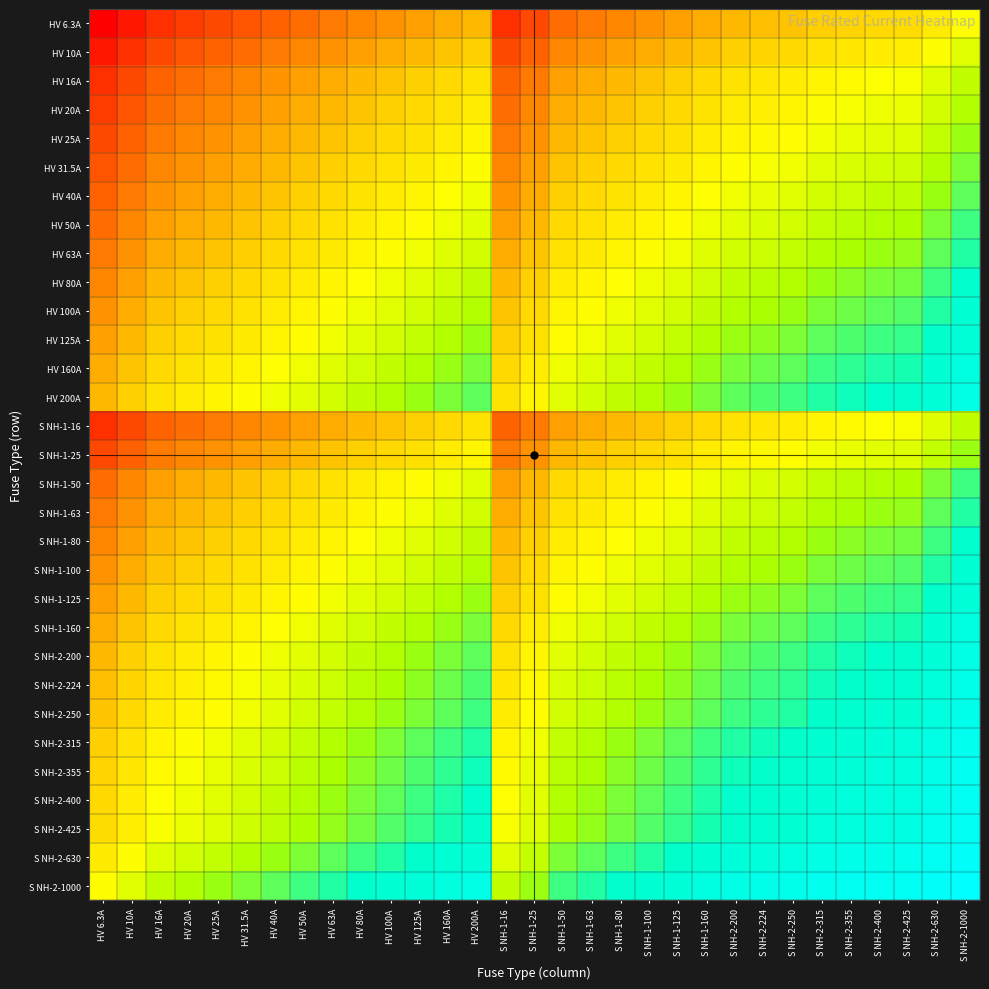

Reading left to right, list all the values displayed in this chart.

HV 6.3A: HV 6.3A=1.6	HV 10A=1.8	HV 16A=2.0	HV 20A=2.1	HV 25A=2.2	HV 31.5A=2.3	HV 40A=2.4	HV 50A=2.5	HV 63A=2.6	HV 80A=2.7	HV 100A=2.8	HV 125A=2.9	HV 160A=3.0	HV 200A=3.1	S NH-1-16=2.0	S NH-1-25=2.2	S NH-1-50=2.5	S NH-1-63=2.6	S NH-1-80=2.7	S NH-1-100=2.8	S NH-1-125=2.9	S NH-1-160=3.0	S NH-2-200=3.1	S NH-2-224=3.1	S NH-2-250=3.2	S NH-2-315=3.3	S NH-2-355=3.3	S NH-2-400=3.4	S NH-2-425=3.4	S NH-2-630=3.6	S NH-2-1000=3.8
HV 10A: HV 6.3A=1.8	HV 10A=2.0	HV 16A=2.2	HV 20A=2.3	HV 25A=2.4	HV 31.5A=2.5	HV 40A=2.6	HV 50A=2.7	HV 63A=2.8	HV 80A=2.9	HV 100A=3.0	HV 125A=3.1	HV 160A=3.2	HV 200A=3.3	S NH-1-16=2.2	S NH-1-25=2.4	S NH-1-50=2.7	S NH-1-63=2.8	S NH-1-80=2.9	S NH-1-100=3.0	S NH-1-125=3.1	S NH-1-160=3.2	S NH-2-200=3.3	S NH-2-224=3.4	S NH-2-250=3.4	S NH-2-315=3.5	S NH-2-355=3.6	S NH-2-400=3.6	S NH-2-425=3.6	S NH-2-630=3.8	S NH-2-1000=4.0
HV 16A: HV 6.3A=2.0	HV 10A=2.2	HV 16A=2.4	HV 20A=2.5	HV 25A=2.6	HV 31.5A=2.7	HV 40A=2.8	HV 50A=2.9	HV 63A=3.0	HV 80A=3.1	HV 100A=3.2	HV 125A=3.3	HV 160A=3.4	HV 200A=3.5	S NH-1-16=2.4	S NH-1-25=2.6	S NH-1-50=2.9	S NH-1-63=3.0	S NH-1-80=3.1	S NH-1-100=3.2	S NH-1-125=3.3	S NH-1-160=3.4	S NH-2-200=3.5	S NH-2-224=3.6	S NH-2-250=3.6	S NH-2-315=3.7	S NH-2-355=3.8	S NH-2-400=3.8	S NH-2-425=3.8	S NH-2-630=4.0	S NH-2-1000=4.2
HV 20A: HV 6.3A=2.1	HV 10A=2.3	HV 16A=2.5	HV 20A=2.6	HV 25A=2.7	HV 31.5A=2.8	HV 40A=2.9	HV 50A=3.0	HV 63A=3.1	HV 80A=3.2	HV 100A=3.3	HV 125A=3.4	HV 160A=3.5	HV 200A=3.6	S NH-1-16=2.5	S NH-1-25=2.7	S NH-1-50=3.0	S NH-1-63=3.1	S NH-1-80=3.2	S NH-1-100=3.3	S NH-1-125=3.4	S NH-1-160=3.5	S NH-2-200=3.6	S NH-2-224=3.7	S NH-2-250=3.7	S NH-2-315=3.8	S NH-2-355=3.9	S NH-2-400=3.9	S NH-2-425=3.9	S NH-2-630=4.1	S NH-2-1000=4.3
HV 25A: HV 6.3A=2.2	HV 10A=2.4	HV 16A=2.6	HV 20A=2.7	HV 25A=2.8	HV 31.5A=2.9	HV 40A=3.0	HV 50A=3.1	HV 63A=3.2	HV 80A=3.3	HV 100A=3.4	HV 125A=3.5	HV 160A=3.6	HV 200A=3.7	S NH-1-16=2.6	S NH-1-25=2.8	S NH-1-50=3.1	S NH-1-63=3.2	S NH-1-80=3.3	S NH-1-100=3.4	S NH-1-125=3.5	S NH-1-160=3.6	S NH-2-200=3.7	S NH-2-224=3.7	S NH-2-250=3.8	S NH-2-315=3.9	S NH-2-355=3.9	S NH-2-400=4.0	S NH-2-425=4.0	S NH-2-630=4.2	S NH-2-1000=4.4
HV 31.5A: HV 6.3A=2.3	HV 10A=2.5	HV 16A=2.7	HV 20A=2.8	HV 25A=2.9	HV 31.5A=3.0	HV 40A=3.1	HV 50A=3.2	HV 63A=3.3	HV 80A=3.4	HV 100A=3.5	HV 125A=3.6	HV 160A=3.7	HV 200A=3.8	S NH-1-16=2.7	S NH-1-25=2.9	S NH-1-50=3.2	S NH-1-63=3.3	S NH-1-80=3.4	S NH-1-100=3.5	S NH-1-125=3.6	S NH-1-160=3.7	S NH-2-200=3.8	S NH-2-224=3.8	S NH-2-250=3.9	S NH-2-315=4.0	S NH-2-355=4.0	S NH-2-400=4.1	S NH-2-425=4.1	S NH-2-630=4.3	S NH-2-1000=4.5
HV 40A: HV 6.3A=2.4	HV 10A=2.6	HV 16A=2.8	HV 20A=2.9	HV 25A=3.0	HV 31.5A=3.1	HV 40A=3.2	HV 50A=3.3	HV 63A=3.4	HV 80A=3.5	HV 100A=3.6	HV 125A=3.7	HV 160A=3.8	HV 200A=3.9	S NH-1-16=2.8	S NH-1-25=3.0	S NH-1-50=3.3	S NH-1-63=3.4	S NH-1-80=3.5	S NH-1-100=3.6	S NH-1-125=3.7	S NH-1-160=3.8	S NH-2-200=3.9	S NH-2-224=4.0	S NH-2-250=4.0	S NH-2-315=4.1	S NH-2-355=4.2	S NH-2-400=4.2	S NH-2-425=4.2	S NH-2-630=4.4	S NH-2-1000=4.6
HV 50A: HV 6.3A=2.5	HV 10A=2.7	HV 16A=2.9	HV 20A=3.0	HV 25A=3.1	HV 31.5A=3.2	HV 40A=3.3	HV 50A=3.4	HV 63A=3.5	HV 80A=3.6	HV 100A=3.7	HV 125A=3.8	HV 160A=3.9	HV 200A=4.0	S NH-1-16=2.9	S NH-1-25=3.1	S NH-1-50=3.4	S NH-1-63=3.5	S NH-1-80=3.6	S NH-1-100=3.7	S NH-1-125=3.8	S NH-1-160=3.9	S NH-2-200=4.0	S NH-2-224=4.0	S NH-2-250=4.1	S NH-2-315=4.2	S NH-2-355=4.2	S NH-2-400=4.3	S NH-2-425=4.3	S NH-2-630=4.5	S NH-2-1000=4.7
HV 63A: HV 6.3A=2.6	HV 10A=2.8	HV 16A=3.0	HV 20A=3.1	HV 25A=3.2	HV 31.5A=3.3	HV 40A=3.4	HV 50A=3.5	HV 63A=3.6	HV 80A=3.7	HV 100A=3.8	HV 125A=3.9	HV 160A=4.0	HV 200A=4.1	S NH-1-16=3.0	S NH-1-25=3.2	S NH-1-50=3.5	S NH-1-63=3.6	S NH-1-80=3.7	S NH-1-100=3.8	S NH-1-125=3.9	S NH-1-160=4.0	S NH-2-200=4.1	S NH-2-224=4.1	S NH-2-250=4.2	S NH-2-315=4.3	S NH-2-355=4.3	S NH-2-400=4.4	S NH-2-425=4.4	S NH-2-630=4.6	S NH-2-1000=4.8
HV 80A: HV 6.3A=2.7	HV 10A=2.9	HV 16A=3.1	HV 20A=3.2	HV 25A=3.3	HV 31.5A=3.4	HV 40A=3.5	HV 50A=3.6	HV 63A=3.7	HV 80A=3.8	HV 100A=3.9	HV 125A=4.0	HV 160A=4.1	HV 200A=4.2	S NH-1-16=3.1	S NH-1-25=3.3	S NH-1-50=3.6	S NH-1-63=3.7	S NH-1-80=3.8	S NH-1-100=3.9	S NH-1-125=4.0	S NH-1-160=4.1	S NH-2-200=4.2	S NH-2-224=4.3	S NH-2-250=4.3	S NH-2-315=4.4	S NH-2-355=4.5	S NH-2-400=4.5	S NH-2-425=4.5	S NH-2-630=4.7	S NH-2-1000=4.9
HV 100A: HV 6.3A=2.8	HV 10A=3.0	HV 16A=3.2	HV 20A=3.3	HV 25A=3.4	HV 31.5A=3.5	HV 40A=3.6	HV 50A=3.7	HV 63A=3.8	HV 80A=3.9	HV 100A=4.0	HV 125A=4.1	HV 160A=4.2	HV 200A=4.3	S NH-1-16=3.2	S NH-1-25=3.4	S NH-1-50=3.7	S NH-1-63=3.8	S NH-1-80=3.9	S NH-1-100=4.0	S NH-1-125=4.1	S NH-1-160=4.2	S NH-2-200=4.3	S NH-2-224=4.4	S NH-2-250=4.4	S NH-2-315=4.5	S NH-2-355=4.6	S NH-2-400=4.6	S NH-2-425=4.6	S NH-2-630=4.8	S NH-2-1000=5.0
HV 125A: HV 6.3A=2.9	HV 10A=3.1	HV 16A=3.3	HV 20A=3.4	HV 25A=3.5	HV 31.5A=3.6	HV 40A=3.7	HV 50A=3.8	HV 63A=3.9	HV 80A=4.0	HV 100A=4.1	HV 125A=4.2	HV 160A=4.3	HV 200A=4.4	S NH-1-16=3.3	S NH-1-25=3.5	S NH-1-50=3.8	S NH-1-63=3.9	S NH-1-80=4.0	S NH-1-100=4.1	S NH-1-125=4.2	S NH-1-160=4.3	S NH-2-200=4.4	S NH-2-224=4.4	S NH-2-250=4.5	S NH-2-315=4.6	S NH-2-355=4.6	S NH-2-400=4.7	S NH-2-425=4.7	S NH-2-630=4.9	S NH-2-1000=5.1
HV 160A: HV 6.3A=3.0	HV 10A=3.2	HV 16A=3.4	HV 20A=3.5	HV 25A=3.6	HV 31.5A=3.7	HV 40A=3.8	HV 50A=3.9	HV 63A=4.0	HV 80A=4.1	HV 100A=4.2	HV 125A=4.3	HV 160A=4.4	HV 200A=4.5	S NH-1-16=3.4	S NH-1-25=3.6	S NH-1-50=3.9	S NH-1-63=4.0	S NH-1-80=4.1	S NH-1-100=4.2	S NH-1-125=4.3	S NH-1-160=4.4	S NH-2-200=4.5	S NH-2-224=4.6	S NH-2-250=4.6	S NH-2-315=4.7	S NH-2-355=4.8	S NH-2-400=4.8	S NH-2-425=4.8	S NH-2-630=5.0	S NH-2-1000=5.2
HV 200A: HV 6.3A=3.1	HV 10A=3.3	HV 16A=3.5	HV 20A=3.6	HV 25A=3.7	HV 31.5A=3.8	HV 40A=3.9	HV 50A=4.0	HV 63A=4.1	HV 80A=4.2	HV 100A=4.3	HV 125A=4.4	HV 160A=4.5	HV 200A=4.6	S NH-1-16=3.5	S NH-1-25=3.7	S NH-1-50=4.0	S NH-1-63=4.1	S NH-1-80=4.2	S NH-1-100=4.3	S NH-1-125=4.4	S NH-1-160=4.5	S NH-2-200=4.6	S NH-2-224=4.7	S NH-2-250=4.7	S NH-2-315=4.8	S NH-2-355=4.9	S NH-2-400=4.9	S NH-2-425=4.9	S NH-2-630=5.1	S NH-2-1000=5.3
S NH-1-16: HV 6.3A=2.0	HV 10A=2.2	HV 16A=2.4	HV 20A=2.5	HV 25A=2.6	HV 31.5A=2.7	HV 40A=2.8	HV 50A=2.9	HV 63A=3.0	HV 80A=3.1	HV 100A=3.2	HV 125A=3.3	HV 160A=3.4	HV 200A=3.5	S NH-1-16=2.4	S NH-1-25=2.6	S NH-1-50=2.9	S NH-1-63=3.0	S NH-1-80=3.1	S NH-1-100=3.2	S NH-1-125=3.3	S NH-1-160=3.4	S NH-2-200=3.5	S NH-2-224=3.6	S NH-2-250=3.6	S NH-2-315=3.7	S NH-2-355=3.8	S NH-2-400=3.8	S NH-2-425=3.8	S NH-2-630=4.0	S NH-2-1000=4.2
S NH-1-25: HV 6.3A=2.2	HV 10A=2.4	HV 16A=2.6	HV 20A=2.7	HV 25A=2.8	HV 31.5A=2.9	HV 40A=3.0	HV 50A=3.1	HV 63A=3.2	HV 80A=3.3	HV 100A=3.4	HV 125A=3.5	HV 160A=3.6	HV 200A=3.7	S NH-1-16=2.6	S NH-1-25=2.8	S NH-1-50=3.1	S NH-1-63=3.2	S NH-1-80=3.3	S NH-1-100=3.4	S NH-1-125=3.5	S NH-1-160=3.6	S NH-2-200=3.7	S NH-2-224=3.7	S NH-2-250=3.8	S NH-2-315=3.9	S NH-2-355=3.9	S NH-2-400=4.0	S NH-2-425=4.0	S NH-2-630=4.2	S NH-2-1000=4.4
S NH-1-50: HV 6.3A=2.5	HV 10A=2.7	HV 16A=2.9	HV 20A=3.0	HV 25A=3.1	HV 31.5A=3.2	HV 40A=3.3	HV 50A=3.4	HV 63A=3.5	HV 80A=3.6	HV 100A=3.7	HV 125A=3.8	HV 160A=3.9	HV 200A=4.0	S NH-1-16=2.9	S NH-1-25=3.1	S NH-1-50=3.4	S NH-1-63=3.5	S NH-1-80=3.6	S NH-1-100=3.7	S NH-1-125=3.8	S NH-1-160=3.9	S NH-2-200=4.0	S NH-2-224=4.0	S NH-2-250=4.1	S NH-2-315=4.2	S NH-2-355=4.2	S NH-2-400=4.3	S NH-2-425=4.3	S NH-2-630=4.5	S NH-2-1000=4.7
S NH-1-63: HV 6.3A=2.6	HV 10A=2.8	HV 16A=3.0	HV 20A=3.1	HV 25A=3.2	HV 31.5A=3.3	HV 40A=3.4	HV 50A=3.5	HV 63A=3.6	HV 80A=3.7	HV 100A=3.8	HV 125A=3.9	HV 160A=4.0	HV 200A=4.1	S NH-1-16=3.0	S NH-1-25=3.2	S NH-1-50=3.5	S NH-1-63=3.6	S NH-1-80=3.7	S NH-1-100=3.8	S NH-1-125=3.9	S NH-1-160=4.0	S NH-2-200=4.1	S NH-2-224=4.1	S NH-2-250=4.2	S NH-2-315=4.3	S NH-2-355=4.3	S NH-2-400=4.4	S NH-2-425=4.4	S NH-2-630=4.6	S NH-2-1000=4.8
S NH-1-80: HV 6.3A=2.7	HV 10A=2.9	HV 16A=3.1	HV 20A=3.2	HV 25A=3.3	HV 31.5A=3.4	HV 40A=3.5	HV 50A=3.6	HV 63A=3.7	HV 80A=3.8	HV 100A=3.9	HV 125A=4.0	HV 160A=4.1	HV 200A=4.2	S NH-1-16=3.1	S NH-1-25=3.3	S NH-1-50=3.6	S NH-1-63=3.7	S NH-1-80=3.8	S NH-1-100=3.9	S NH-1-125=4.0	S NH-1-160=4.1	S NH-2-200=4.2	S NH-2-224=4.3	S NH-2-250=4.3	S NH-2-315=4.4	S NH-2-355=4.5	S NH-2-400=4.5	S NH-2-425=4.5	S NH-2-630=4.7	S NH-2-1000=4.9
S NH-1-100: HV 6.3A=2.8	HV 10A=3.0	HV 16A=3.2	HV 20A=3.3	HV 25A=3.4	HV 31.5A=3.5	HV 40A=3.6	HV 50A=3.7	HV 63A=3.8	HV 80A=3.9	HV 100A=4.0	HV 125A=4.1	HV 160A=4.2	HV 200A=4.3	S NH-1-16=3.2	S NH-1-25=3.4	S NH-1-50=3.7	S NH-1-63=3.8	S NH-1-80=3.9	S NH-1-100=4.0	S NH-1-125=4.1	S NH-1-160=4.2	S NH-2-200=4.3	S NH-2-224=4.4	S NH-2-250=4.4	S NH-2-315=4.5	S NH-2-355=4.6	S NH-2-400=4.6	S NH-2-425=4.6	S NH-2-630=4.8	S NH-2-1000=5.0
S NH-1-125: HV 6.3A=2.9	HV 10A=3.1	HV 16A=3.3	HV 20A=3.4	HV 25A=3.5	HV 31.5A=3.6	HV 40A=3.7	HV 50A=3.8	HV 63A=3.9	HV 80A=4.0	HV 100A=4.1	HV 125A=4.2	HV 160A=4.3	HV 200A=4.4	S NH-1-16=3.3	S NH-1-25=3.5	S NH-1-50=3.8	S NH-1-63=3.9	S NH-1-80=4.0	S NH-1-100=4.1	S NH-1-125=4.2	S NH-1-160=4.3	S NH-2-200=4.4	S NH-2-224=4.4	S NH-2-250=4.5	S NH-2-315=4.6	S NH-2-355=4.6	S NH-2-400=4.7	S NH-2-425=4.7	S NH-2-630=4.9	S NH-2-1000=5.1
S NH-1-160: HV 6.3A=3.0	HV 10A=3.2	HV 16A=3.4	HV 20A=3.5	HV 25A=3.6	HV 31.5A=3.7	HV 40A=3.8	HV 50A=3.9	HV 63A=4.0	HV 80A=4.1	HV 100A=4.2	HV 125A=4.3	HV 160A=4.4	HV 200A=4.5	S NH-1-16=3.4	S NH-1-25=3.6	S NH-1-50=3.9	S NH-1-63=4.0	S NH-1-80=4.1	S NH-1-100=4.2	S NH-1-125=4.3	S NH-1-160=4.4	S NH-2-200=4.5	S NH-2-224=4.6	S NH-2-250=4.6	S NH-2-315=4.7	S NH-2-355=4.8	S NH-2-400=4.8	S NH-2-425=4.8	S NH-2-630=5.0	S NH-2-1000=5.2
S NH-2-200: HV 6.3A=3.1	HV 10A=3.3	HV 16A=3.5	HV 20A=3.6	HV 25A=3.7	HV 31.5A=3.8	HV 40A=3.9	HV 50A=4.0	HV 63A=4.1	HV 80A=4.2	HV 100A=4.3	HV 125A=4.4	HV 160A=4.5	HV 200A=4.6	S NH-1-16=3.5	S NH-1-25=3.7	S NH-1-50=4.0	S NH-1-63=4.1	S NH-1-80=4.2	S NH-1-100=4.3	S NH-1-125=4.4	S NH-1-160=4.5	S NH-2-200=4.6	S NH-2-224=4.7	S NH-2-250=4.7	S NH-2-315=4.8	S NH-2-355=4.9	S NH-2-400=4.9	S NH-2-425=4.9	S NH-2-630=5.1	S NH-2-1000=5.3
S NH-2-224: HV 6.3A=3.1	HV 10A=3.4	HV 16A=3.6	HV 20A=3.7	HV 25A=3.7	HV 31.5A=3.8	HV 40A=4.0	HV 50A=4.0	HV 63A=4.1	HV 80A=4.3	HV 100A=4.4	HV 125A=4.4	HV 160A=4.6	HV 200A=4.7	S NH-1-16=3.6	S NH-1-25=3.7	S NH-1-50=4.0	S NH-1-63=4.1	S NH-1-80=4.3	S NH-1-100=4.4	S NH-1-125=4.4	S NH-1-160=4.6	S NH-2-200=4.7	S NH-2-224=4.7	S NH-2-250=4.7	S NH-2-315=4.8	S NH-2-355=4.9	S NH-2-400=5.0	S NH-2-425=5.0	S NH-2-630=5.1	S NH-2-1000=5.4
S NH-2-250: HV 6.3A=3.2	HV 10A=3.4	HV 16A=3.6	HV 20A=3.7	HV 25A=3.8	HV 31.5A=3.9	HV 40A=4.0	HV 50A=4.1	HV 63A=4.2	HV 80A=4.3	HV 100A=4.4	HV 125A=4.5	HV 160A=4.6	HV 200A=4.7	S NH-1-16=3.6	S NH-1-25=3.8	S NH-1-50=4.1	S NH-1-63=4.2	S NH-1-80=4.3	S NH-1-100=4.4	S NH-1-125=4.5	S NH-1-160=4.6	S NH-2-200=4.7	S NH-2-224=4.7	S NH-2-250=4.8	S NH-2-315=4.9	S NH-2-355=4.9	S NH-2-400=5.0	S NH-2-425=5.0	S NH-2-630=5.2	S NH-2-1000=5.4
S NH-2-315: HV 6.3A=3.3	HV 10A=3.5	HV 16A=3.7	HV 20A=3.8	HV 25A=3.9	HV 31.5A=4.0	HV 40A=4.1	HV 50A=4.2	HV 63A=4.3	HV 80A=4.4	HV 100A=4.5	HV 125A=4.6	HV 160A=4.7	HV 200A=4.8	S NH-1-16=3.7	S NH-1-25=3.9	S NH-1-50=4.2	S NH-1-63=4.3	S NH-1-80=4.4	S NH-1-100=4.5	S NH-1-125=4.6	S NH-1-160=4.7	S NH-2-200=4.8	S NH-2-224=4.8	S NH-2-250=4.9	S NH-2-315=5.0	S NH-2-355=5.0	S NH-2-400=5.1	S NH-2-425=5.1	S NH-2-630=5.3	S NH-2-1000=5.5
S NH-2-355: HV 6.3A=3.3	HV 10A=3.6	HV 16A=3.8	HV 20A=3.9	HV 25A=3.9	HV 31.5A=4.0	HV 40A=4.2	HV 50A=4.2	HV 63A=4.3	HV 80A=4.5	HV 100A=4.6	HV 125A=4.6	HV 160A=4.8	HV 200A=4.9	S NH-1-16=3.8	S NH-1-25=3.9	S NH-1-50=4.2	S NH-1-63=4.3	S NH-1-80=4.5	S NH-1-100=4.6	S NH-1-125=4.6	S NH-1-160=4.8	S NH-2-200=4.9	S NH-2-224=4.9	S NH-2-250=4.9	S NH-2-315=5.0	S NH-2-355=5.1	S NH-2-400=5.2	S NH-2-425=5.2	S NH-2-630=5.3	S NH-2-1000=5.6
S NH-2-400: HV 6.3A=3.4	HV 10A=3.6	HV 16A=3.8	HV 20A=3.9	HV 25A=4.0	HV 31.5A=4.1	HV 40A=4.2	HV 50A=4.3	HV 63A=4.4	HV 80A=4.5	HV 100A=4.6	HV 125A=4.7	HV 160A=4.8	HV 200A=4.9	S NH-1-16=3.8	S NH-1-25=4.0	S NH-1-50=4.3	S NH-1-63=4.4	S NH-1-80=4.5	S NH-1-100=4.6	S NH-1-125=4.7	S NH-1-160=4.8	S NH-2-200=4.9	S NH-2-224=5.0	S NH-2-250=5.0	S NH-2-315=5.1	S NH-2-355=5.2	S NH-2-400=5.2	S NH-2-425=5.2	S NH-2-630=5.4	S NH-2-1000=5.6
S NH-2-425: HV 6.3A=3.4	HV 10A=3.6	HV 16A=3.8	HV 20A=3.9	HV 25A=4.0	HV 31.5A=4.1	HV 40A=4.2	HV 50A=4.3	HV 63A=4.4	HV 80A=4.5	HV 100A=4.6	HV 125A=4.7	HV 160A=4.8	HV 200A=4.9	S NH-1-16=3.8	S NH-1-25=4.0	S NH-1-50=4.3	S NH-1-63=4.4	S NH-1-80=4.5	S NH-1-100=4.6	S NH-1-125=4.7	S NH-1-160=4.8	S NH-2-200=4.9	S NH-2-224=5.0	S NH-2-250=5.0	S NH-2-315=5.1	S NH-2-355=5.2	S NH-2-400=5.2	S NH-2-425=5.3	S NH-2-630=5.4	S NH-2-1000=5.6
S NH-2-630: HV 6.3A=3.6	HV 10A=3.8	HV 16A=4.0	HV 20A=4.1	HV 25A=4.2	HV 31.5A=4.3	HV 40A=4.4	HV 50A=4.5	HV 63A=4.6	HV 80A=4.7	HV 100A=4.8	HV 125A=4.9	HV 160A=5.0	HV 200A=5.1	S NH-1-16=4.0	S NH-1-25=4.2	S NH-1-50=4.5	S NH-1-63=4.6	S NH-1-80=4.7	S NH-1-100=4.8	S NH-1-125=4.9	S NH-1-160=5.0	S NH-2-200=5.1	S NH-2-224=5.1	S NH-2-250=5.2	S NH-2-315=5.3	S NH-2-355=5.3	S NH-2-400=5.4	S NH-2-425=5.4	S NH-2-630=5.6	S NH-2-1000=5.8
S NH-2-1000: HV 6.3A=3.8	HV 10A=4.0	HV 16A=4.2	HV 20A=4.3	HV 25A=4.4	HV 31.5A=4.5	HV 40A=4.6	HV 50A=4.7	HV 63A=4.8	HV 80A=4.9	HV 100A=5.0	HV 125A=5.1	HV 160A=5.2	HV 200A=5.3	S NH-1-16=4.2	S NH-1-25=4.4	S NH-1-50=4.7	S NH-1-63=4.8	S NH-1-80=4.9	S NH-1-100=5.0	S NH-1-125=5.1	S NH-1-160=5.2	S NH-2-200=5.3	S NH-2-224=5.4	S NH-2-250=5.4	S NH-2-315=5.5	S NH-2-355=5.6	S NH-2-400=5.6	S NH-2-425=5.6	S NH-2-630=5.8	S NH-2-1000=6.0